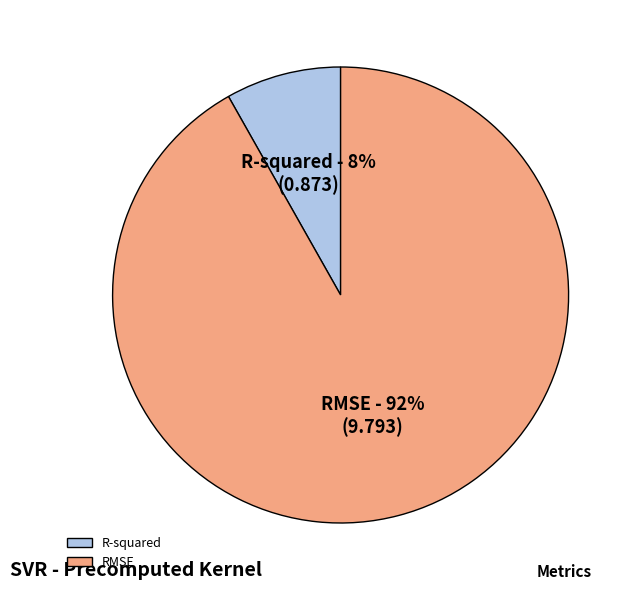

Is there a majority slice in this chart?

Yes